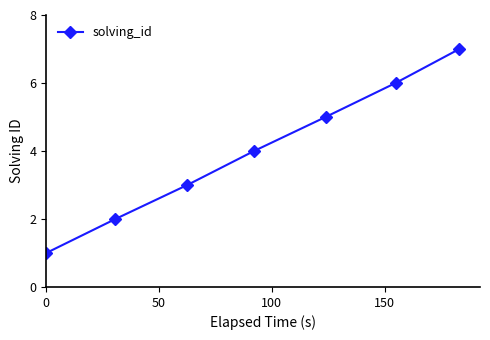

What is the maximum value shown in the chart?

7